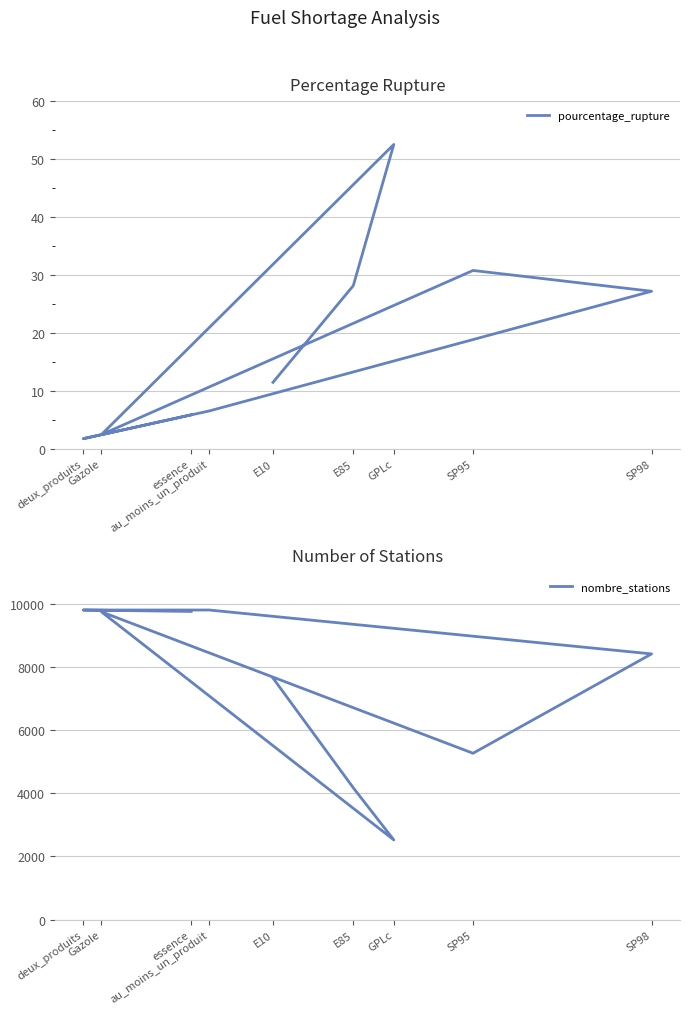

Rank the series at E10 from highest to lowest value.

nombre_stations, pourcentage_rupture